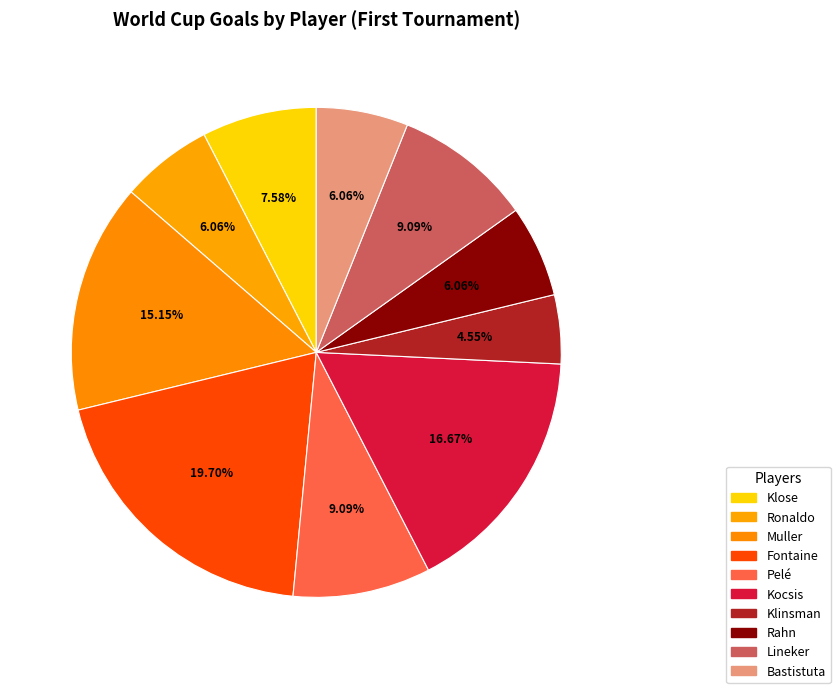

Do Muller and Bastistuta together represent more than half of the pie?

No